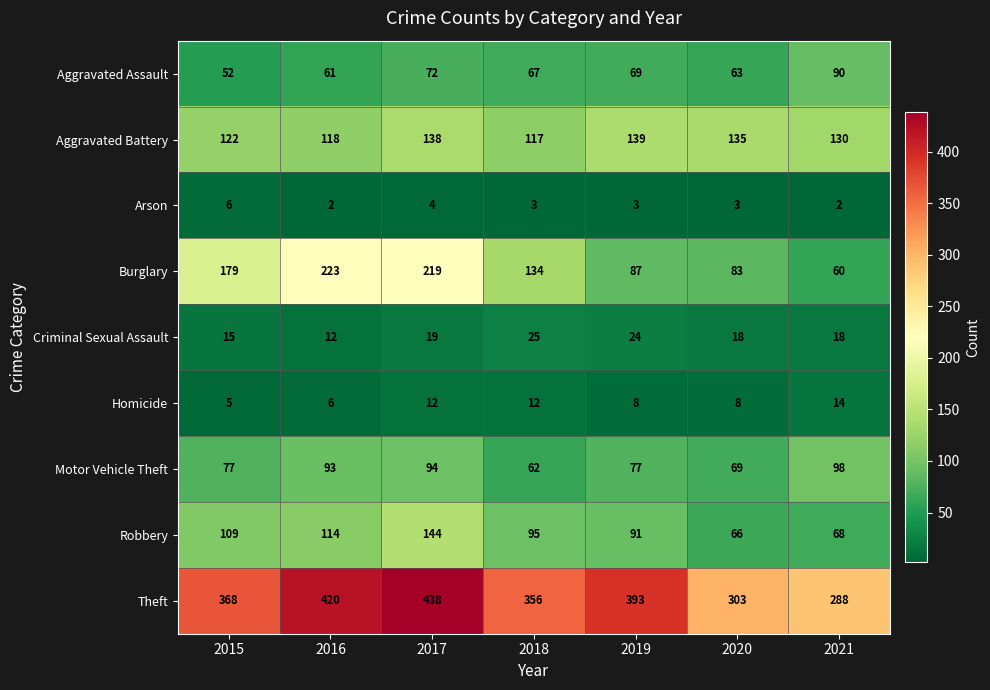

At which label is Aggravated Battery closest to 128?

2021